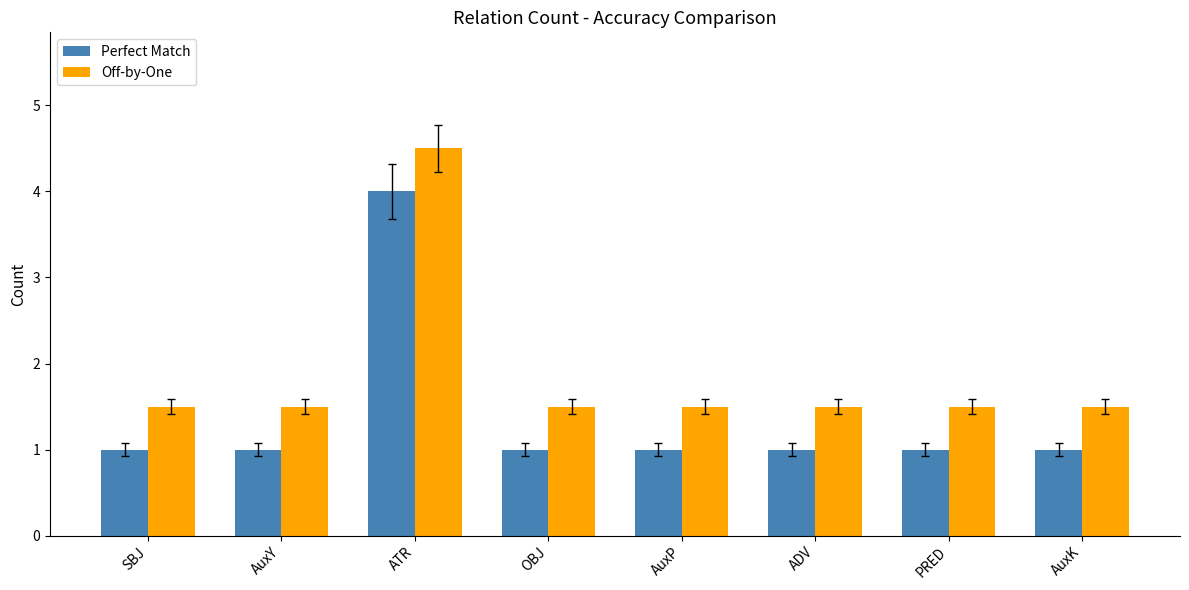

The value of Off-by-One at PRED is 1.5. True or false?

True